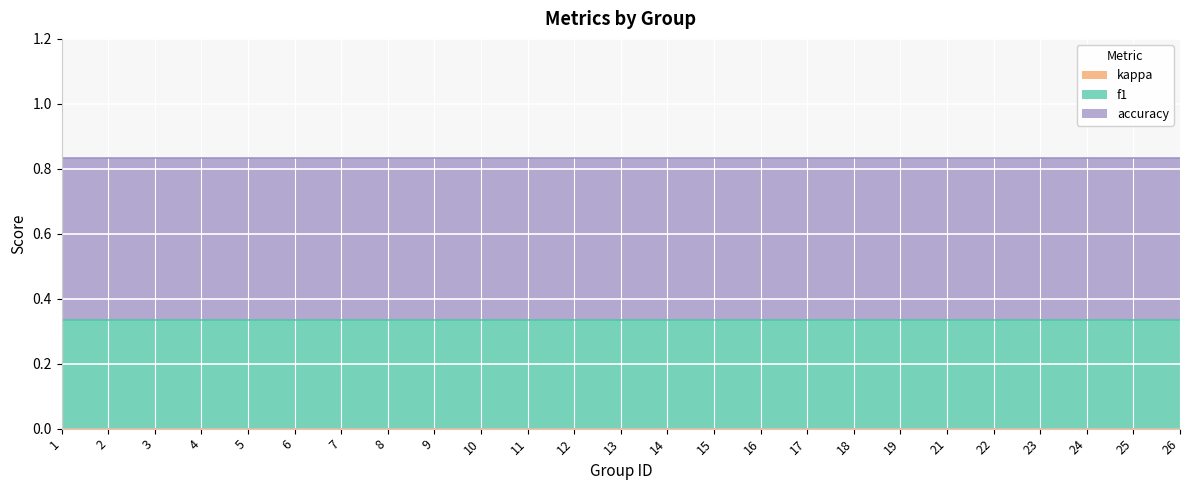

Reading left to right, list all the values displayed in this chart.

f1: 1=0.3	2=0.3	3=0.3	4=0.3	5=0.3	6=0.3	7=0.3	8=0.3	9=0.3	10=0.3	11=0.3	12=0.3	13=0.3	14=0.3	15=0.3	16=0.3	17=0.3	18=0.3	19=0.3	21=0.3	22=0.3	23=0.3	24=0.3	25=0.3	26=0.3
kappa: 1=0.0	2=0.0	3=0.0	4=0.0	5=0.0	6=0.0	7=0.0	8=0.0	9=0.0	10=0.0	11=0.0	12=0.0	13=0.0	14=0.0	15=0.0	16=0.0	17=0.0	18=0.0	19=0.0	21=0.0	22=0.0	23=0.0	24=0.0	25=0.0	26=0.0
accuracy: 1=0.5	2=0.5	3=0.5	4=0.5	5=0.5	6=0.5	7=0.5	8=0.5	9=0.5	10=0.5	11=0.5	12=0.5	13=0.5	14=0.5	15=0.5	16=0.5	17=0.5	18=0.5	19=0.5	21=0.5	22=0.5	23=0.5	24=0.5	25=0.5	26=0.5